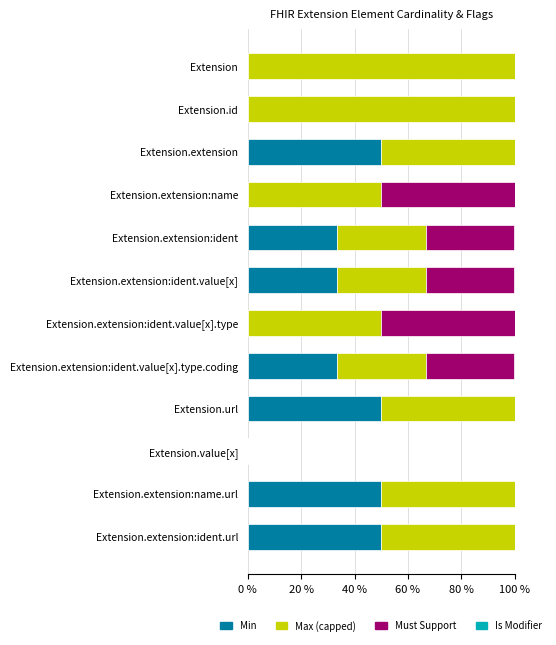

What is the average value of the Min series?

25.0